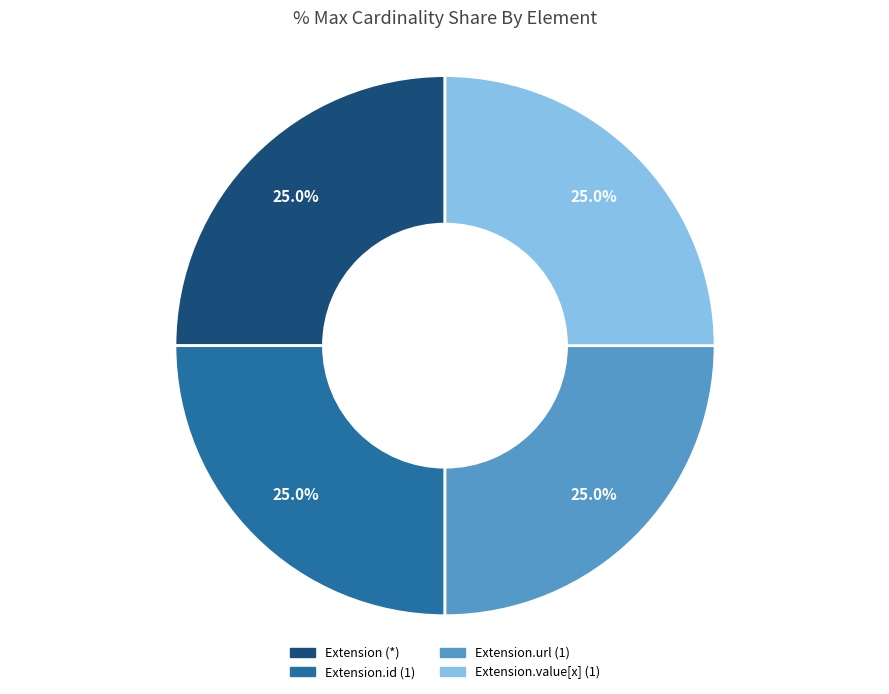

What is the ratio of the value at Extension.id (1) to the value at Extension.url (1)?

1.0